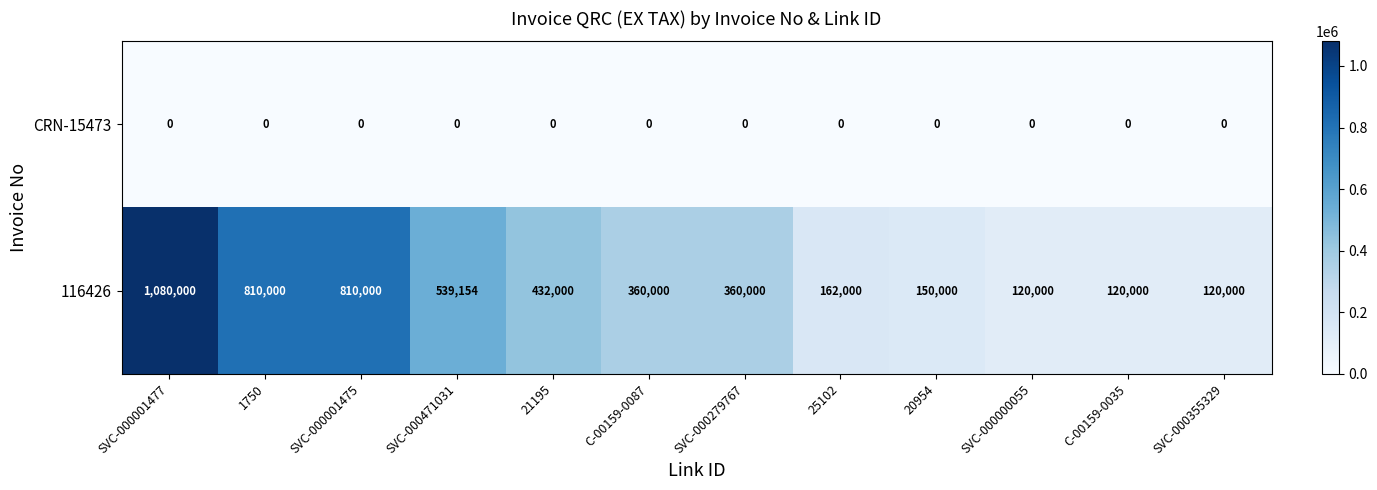

List the series in order of their peak value, lowest first.

CRN-15473, 116426